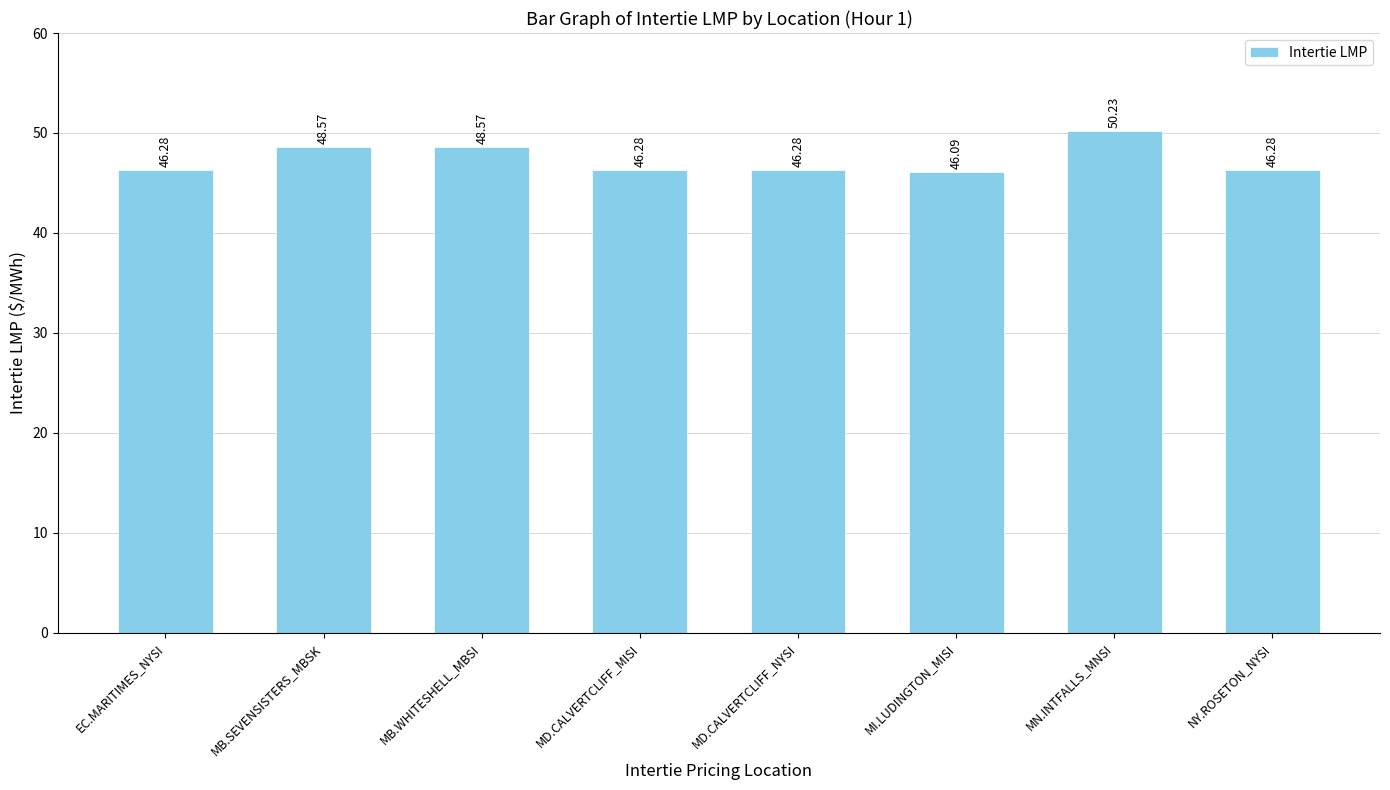

At which category does the chart reach its minimum across all series?

MI.LUDINGTON_MISI